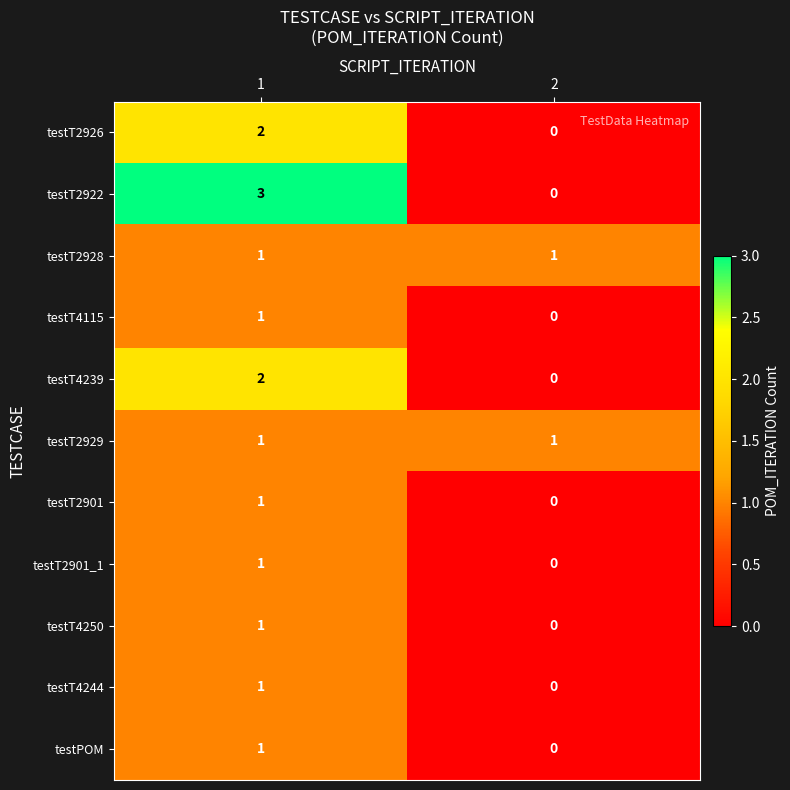

The value of testT4250 at 1 is 1. True or false?

True